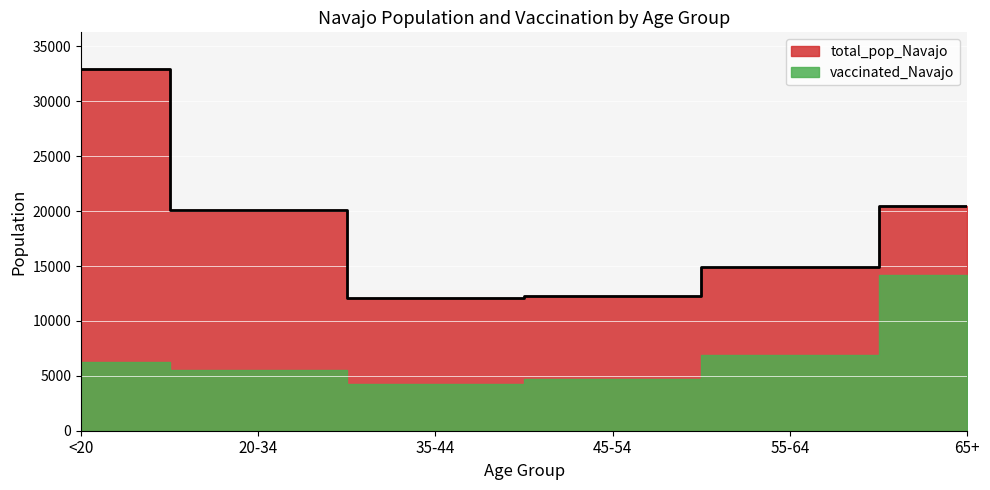

Rank the categories by value from lowest to highest.

35-44, 45-54, 55-64, 20-34, 65+, <20